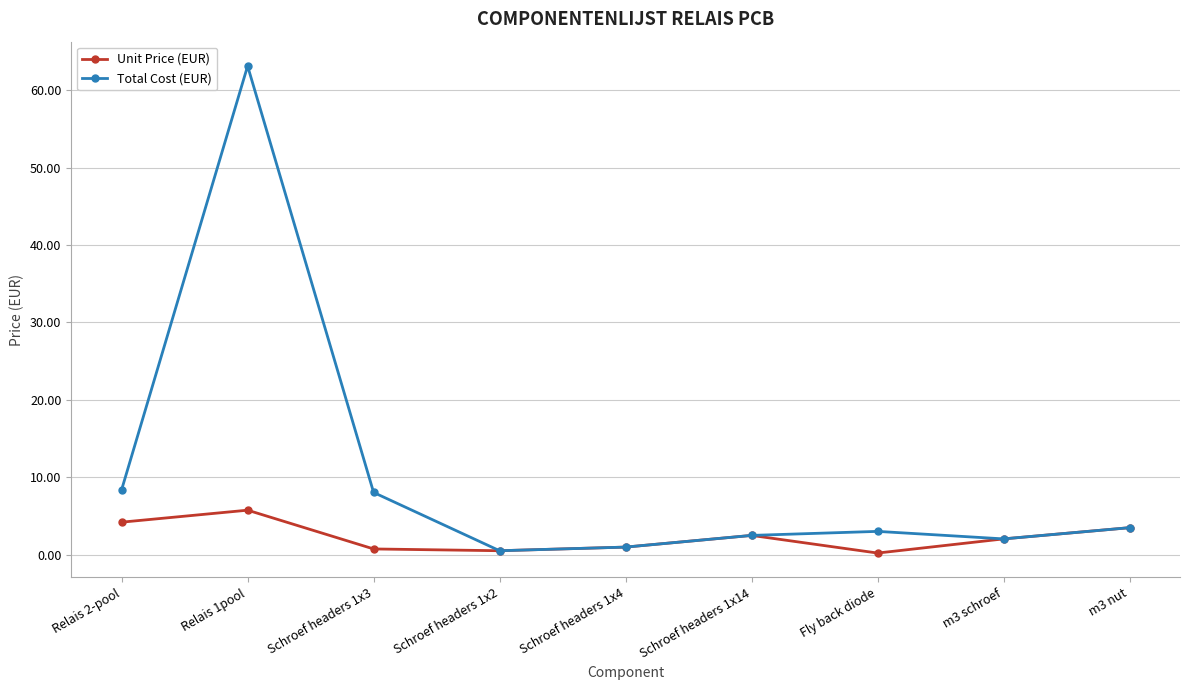

List the series in order of their peak value, lowest first.

Unit Price (EUR), Total Cost (EUR)